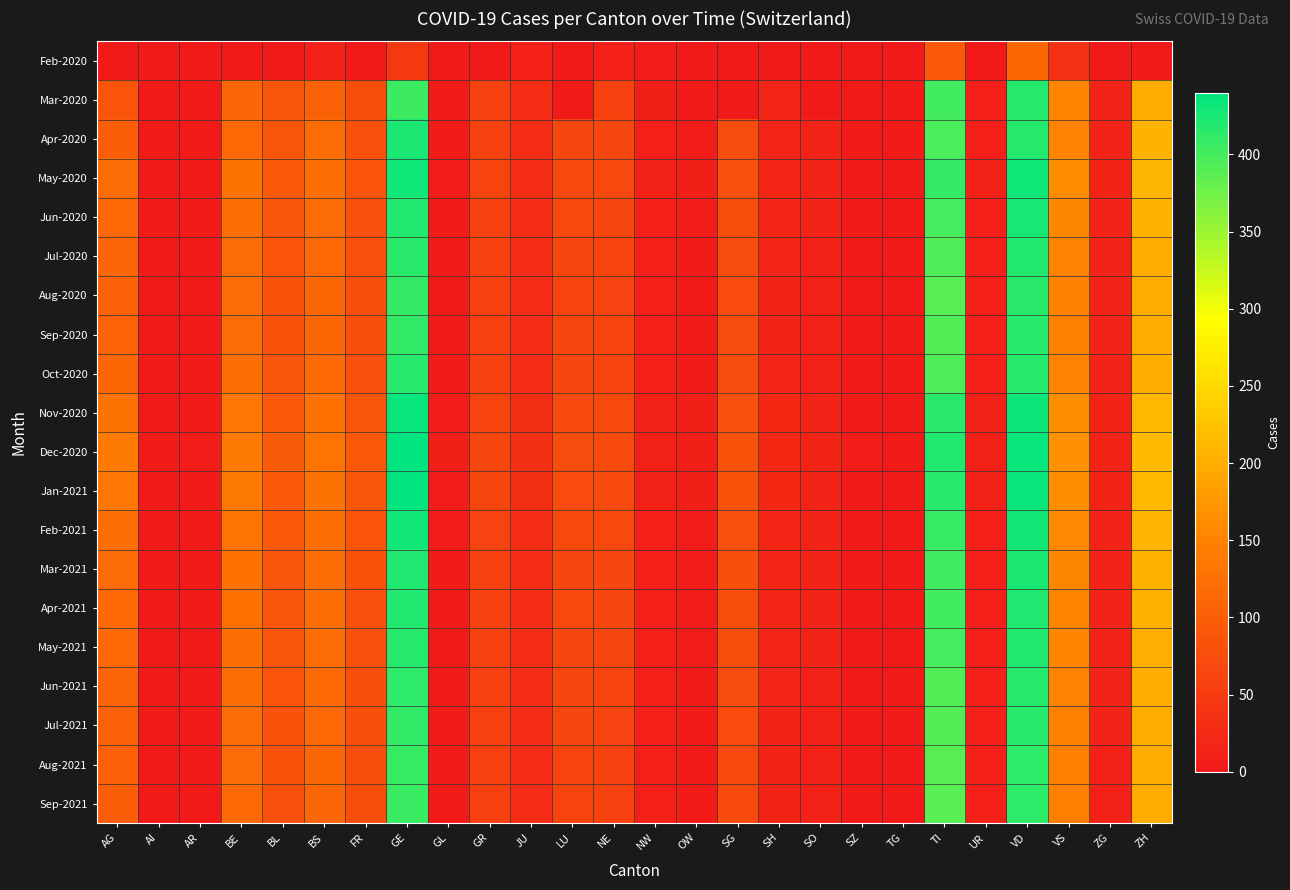

At how many categories does at least one series exceed 342?

3